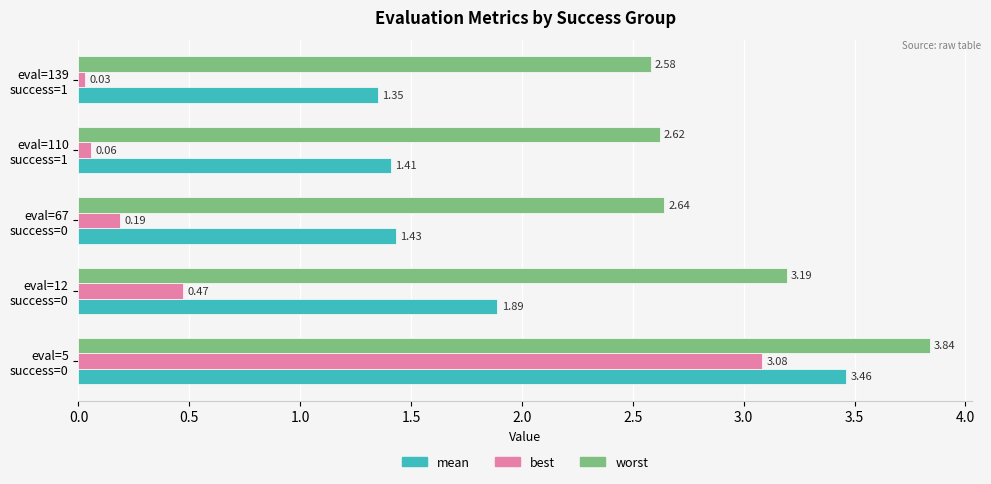

Which series has the largest total across all categories?

worst